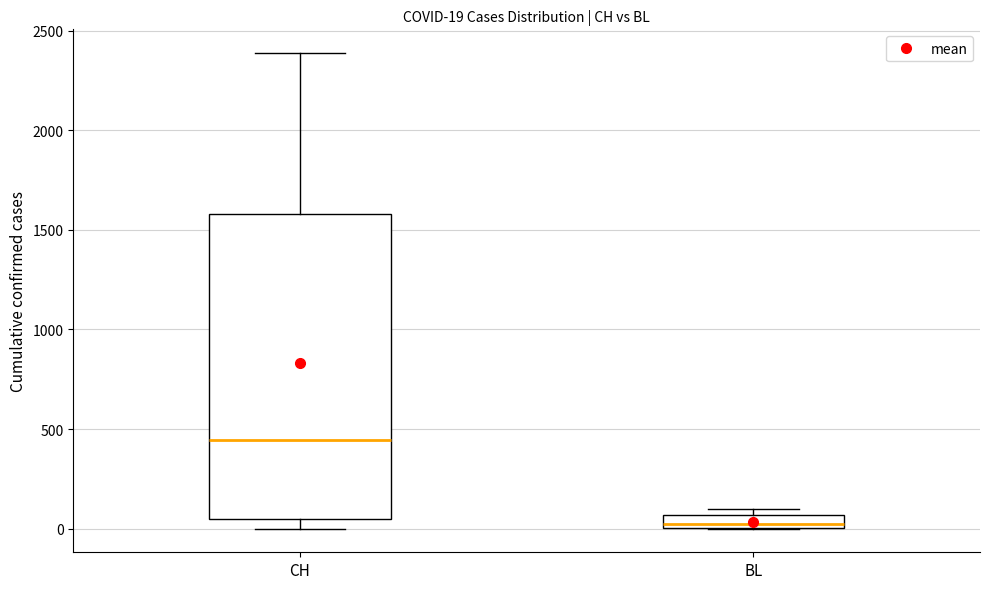

Which box's median line is the highest?

CH